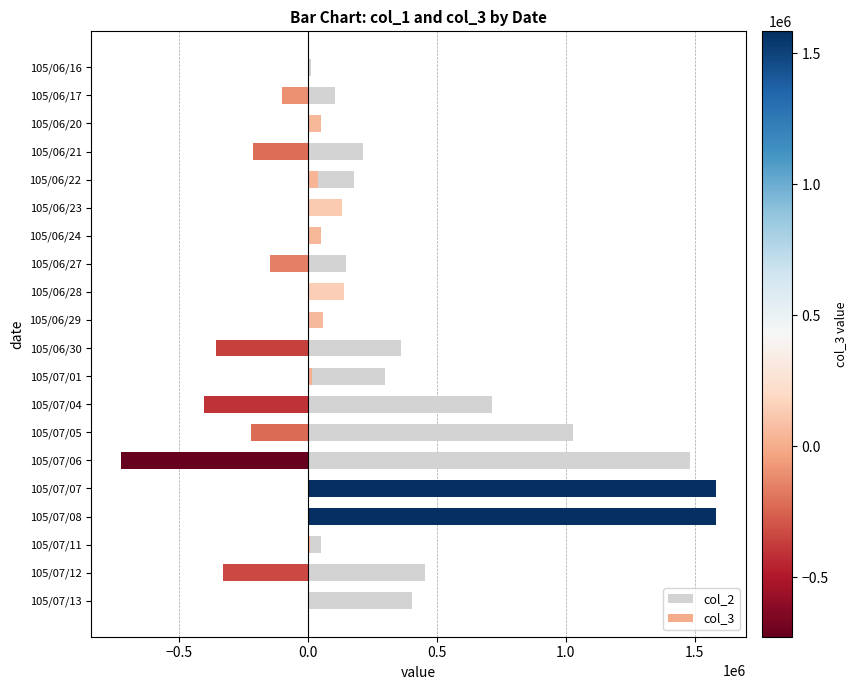

What is the value of the col_3 bar at the 15th from the left?

-726000